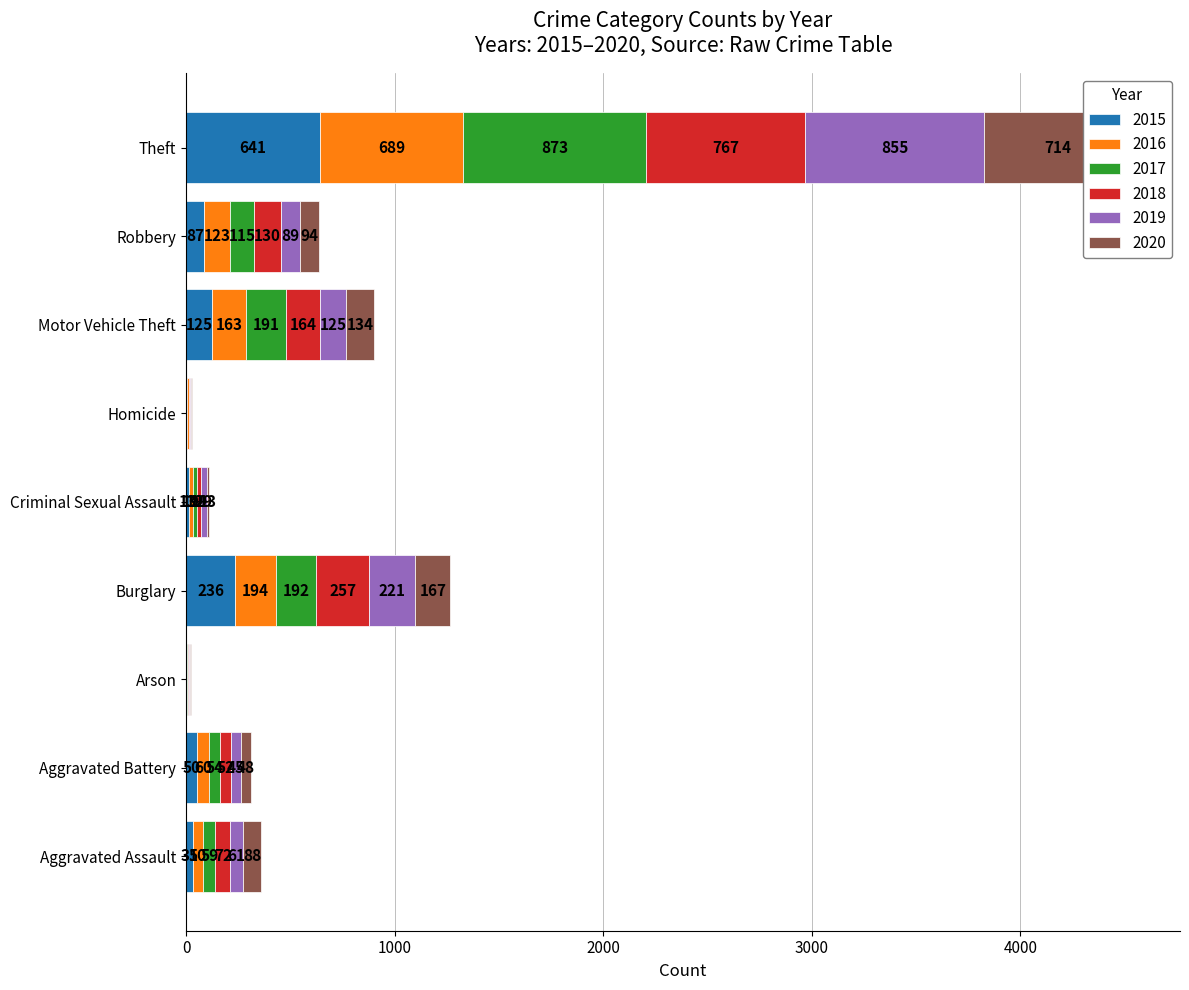

Which series has the largest range (max minus min)?

2017